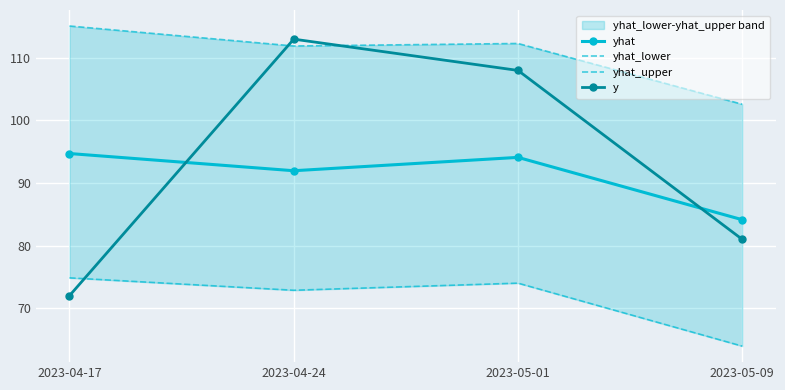

List the labels in order of y value, largest first.

2023-04-24, 2023-05-01, 2023-05-09, 2023-04-17